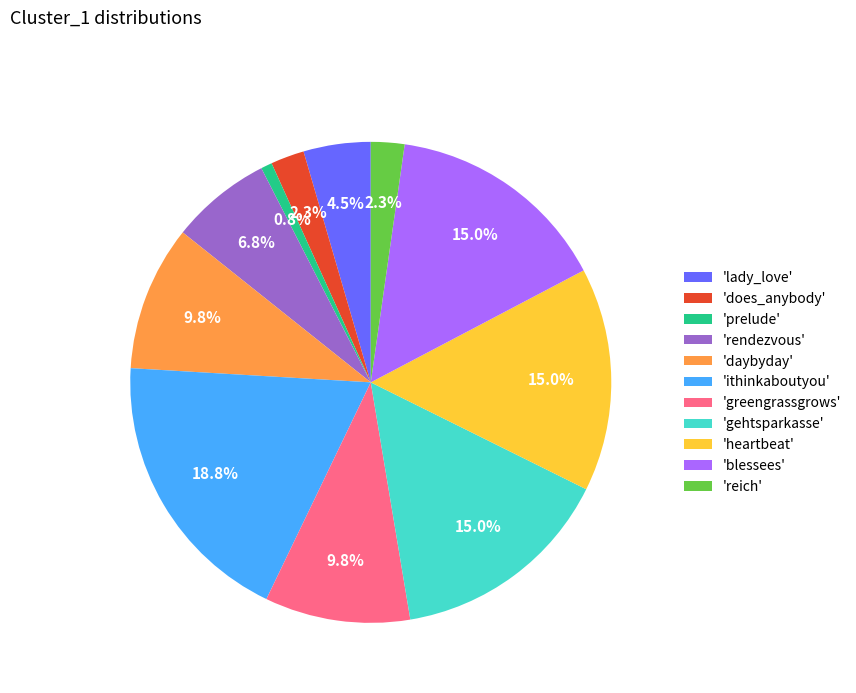

Count the number of slices in the pie.

11